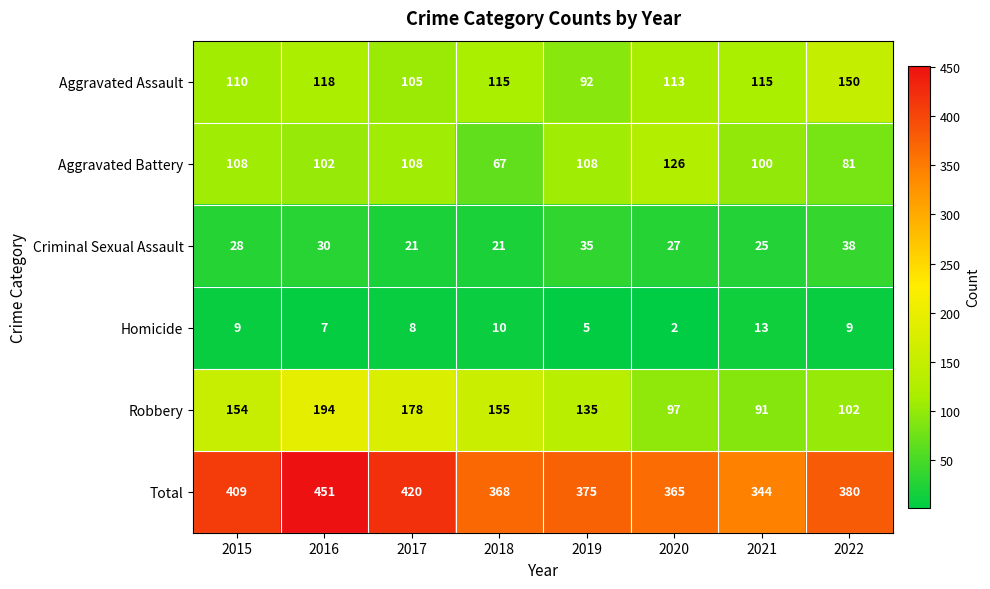

List the series in order of their peak value, lowest first.

Homicide, Criminal Sexual Assault, Aggravated Battery, Aggravated Assault, Robbery, Total